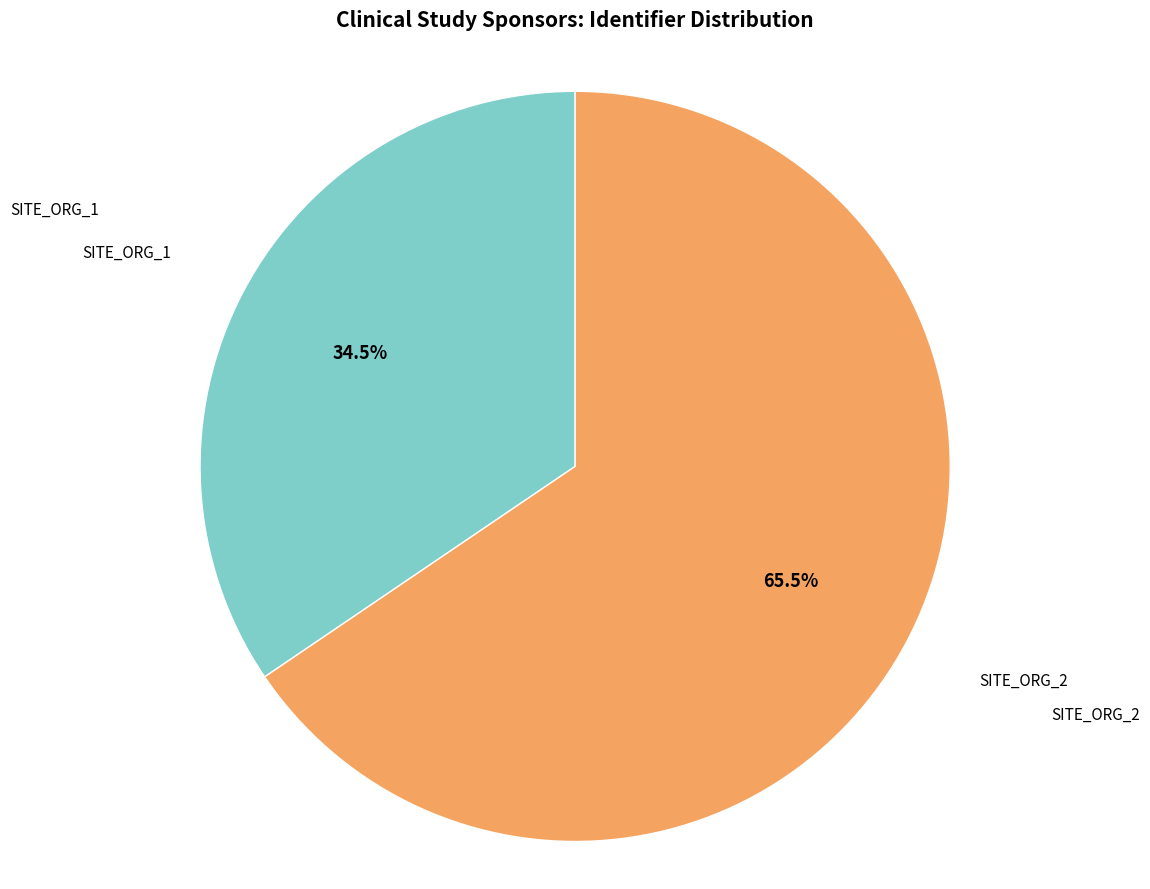

Does any single category account for the majority?

Yes